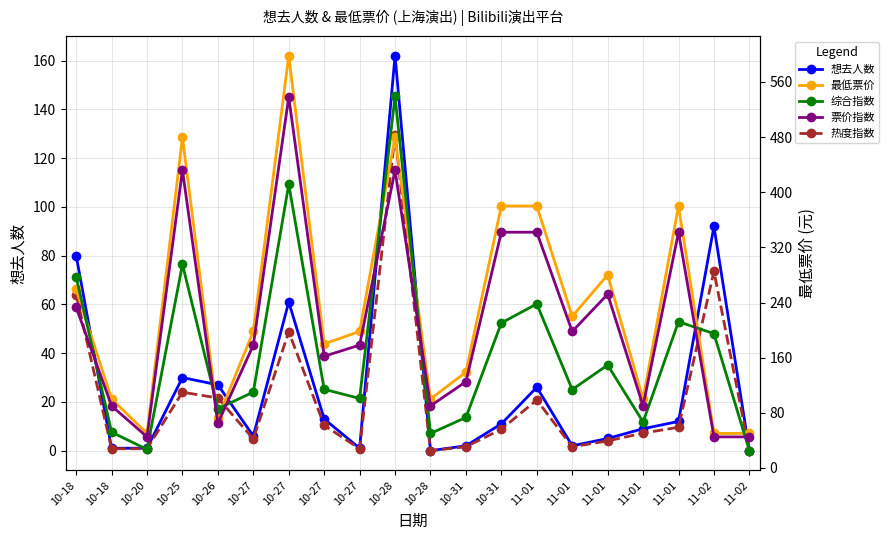

What are all the series names shown in the legend?

想去人数, 热度指数, 最低票价, 综合指数, 票价指数